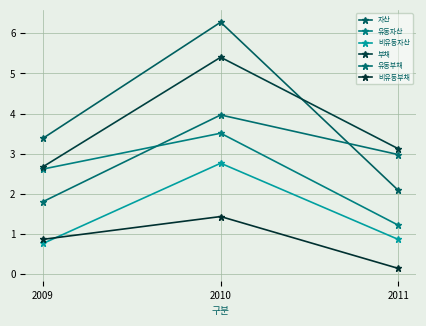

Where does the 유동자산 series first go above 2?

2009